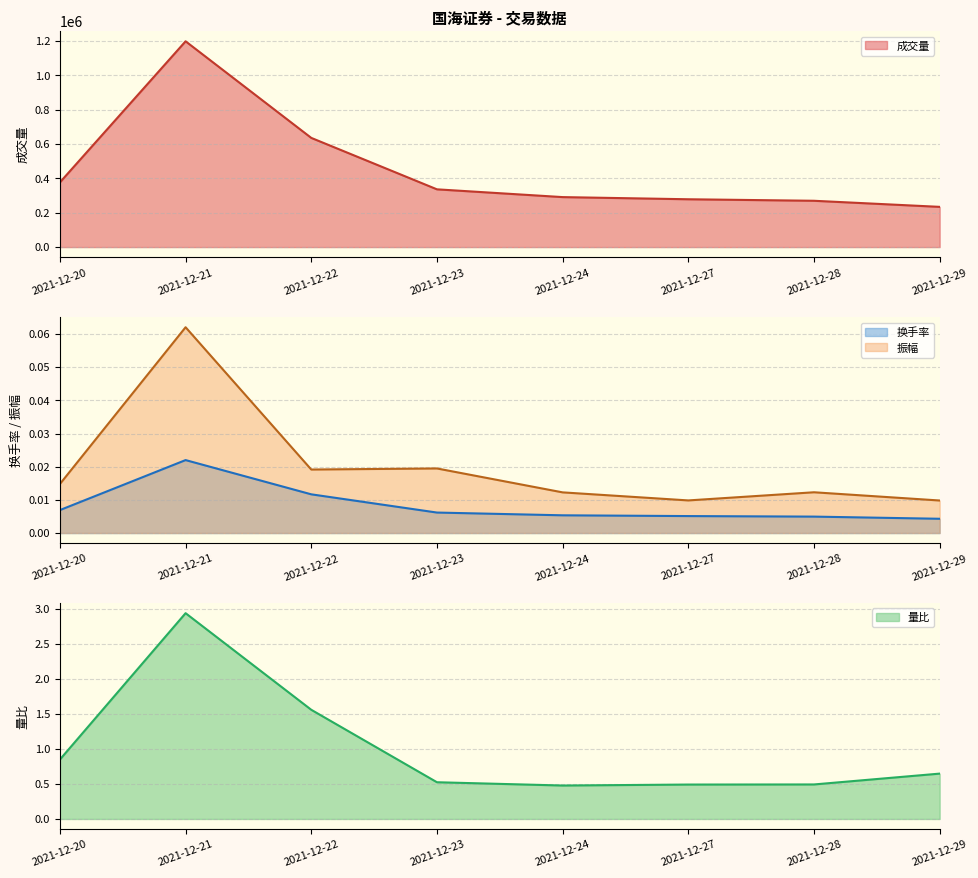

Reading right to left, transcribe all the data shown in this chart.

成交量: 233952.6	269341.0	278170.7	290735.2	335935.4	635115.9	1197081.0	376383.5
换手率: 0.0	0.0	0.0	0.0	0.0	0.0	0.0	0.0
量比: 0.6	0.5	0.5	0.5	0.5	1.6	2.9	0.8
振幅: 0.0	0.0	0.0	0.0	0.0	0.0	0.1	0.0